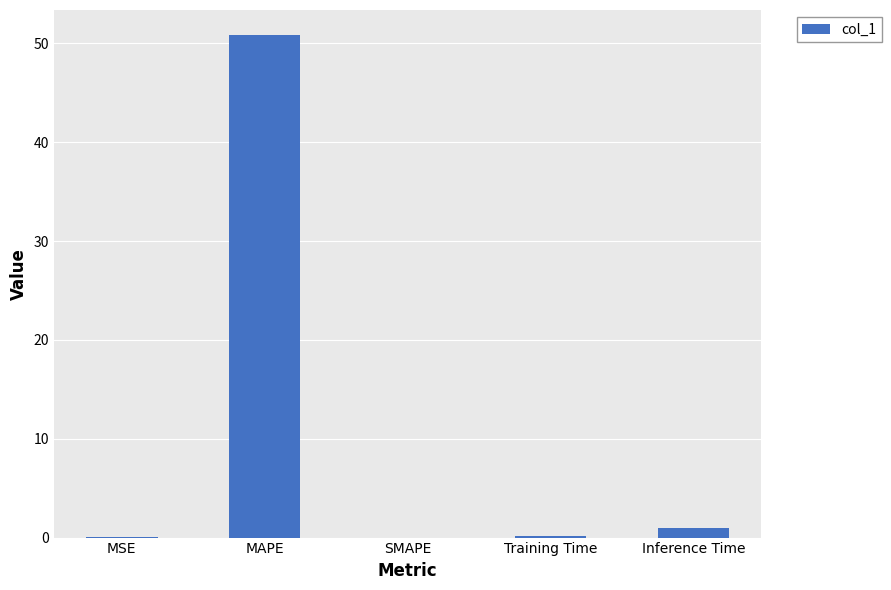

What is the change in value from MAPE to Training Time?

-50.7